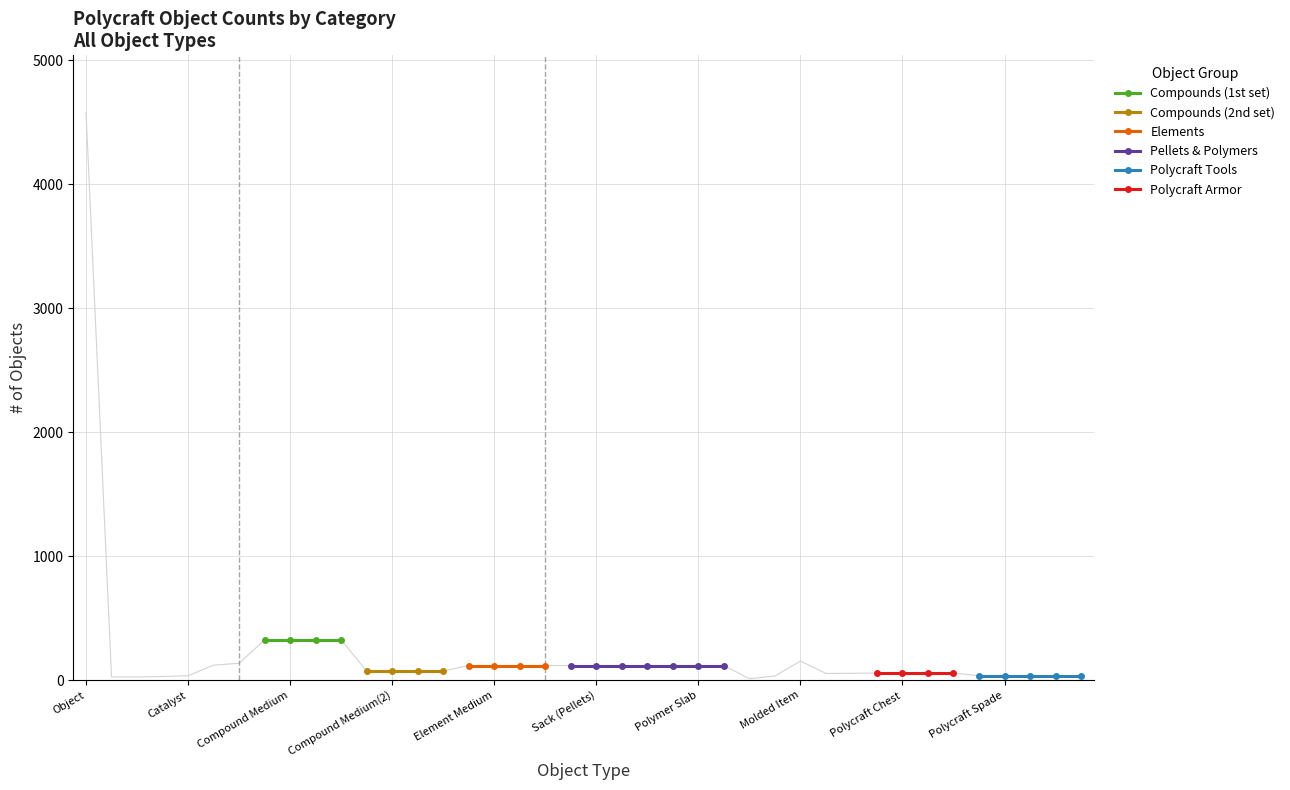

True or false: Mold and # of Objects cross at least once.

False